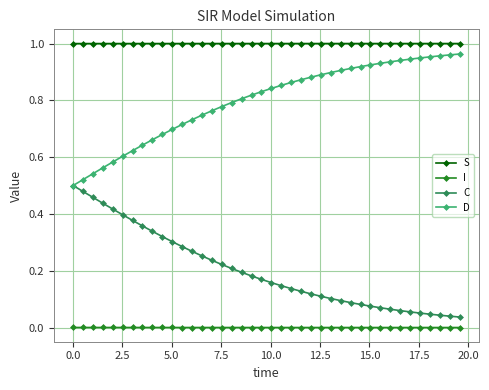

Which series has the largest total across all categories?

S